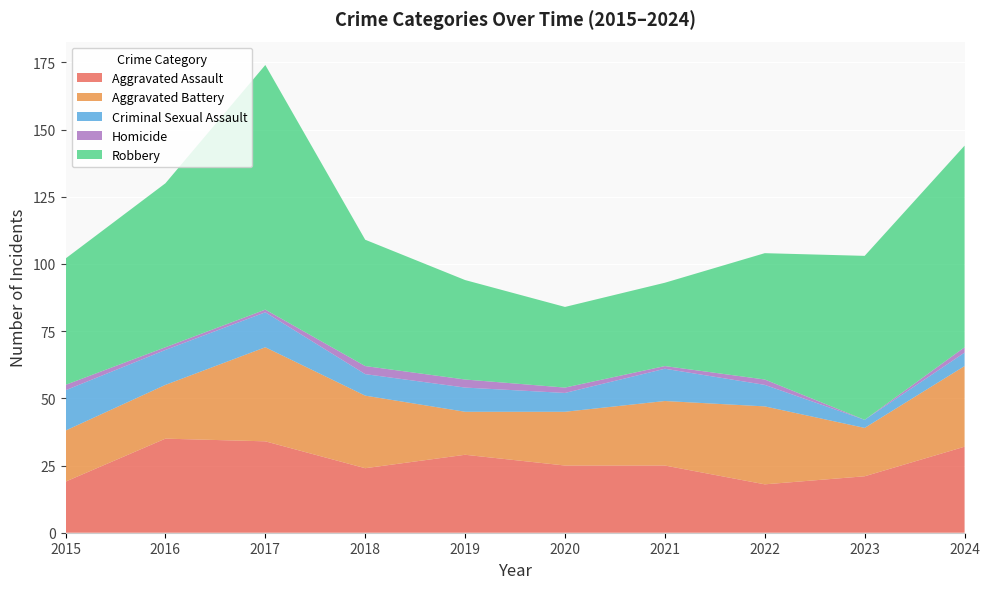

Reading left to right, transcribe all the data shown in this chart.

Aggravated Assault: 2015=19	2016=35	2017=34	2018=24	2019=29	2020=25	2021=25	2022=18	2023=21	2024=32
Aggravated Battery: 2015=19	2016=20	2017=35	2018=27	2019=16	2020=20	2021=24	2022=29	2023=18	2024=30
Criminal Sexual Assault: 2015=15	2016=13	2017=13	2018=8	2019=9	2020=7	2021=12	2022=8	2023=3	2024=5
Homicide: 2015=2	2016=1	2017=1	2018=3	2019=3	2020=2	2021=1	2022=2	2023=0	2024=2
Robbery: 2015=47	2016=61	2017=91	2018=47	2019=37	2020=30	2021=31	2022=47	2023=61	2024=75